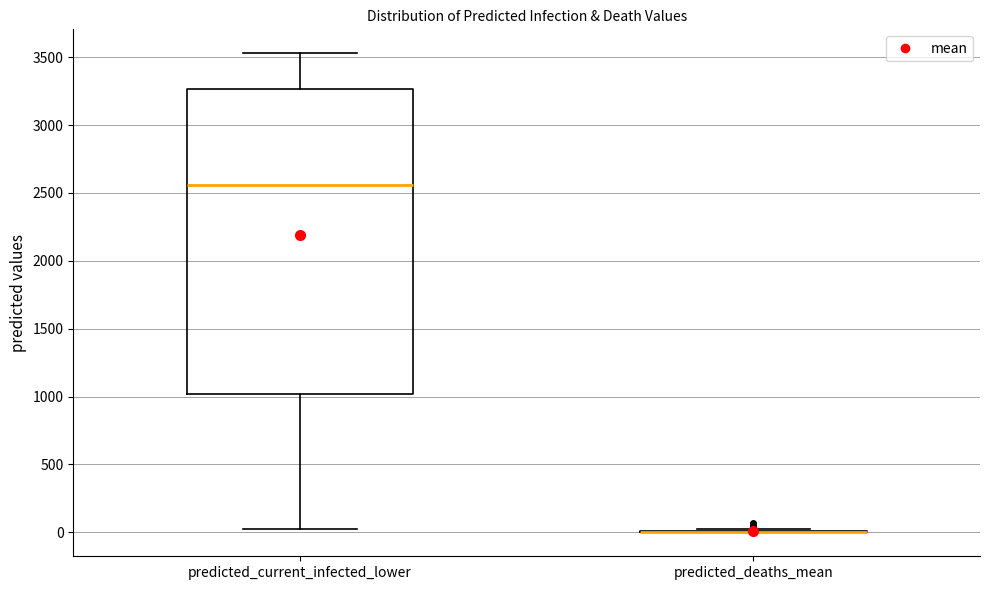

Which box is the tallest, from its lower edge to its upper edge?

predicted_current_infected_lower